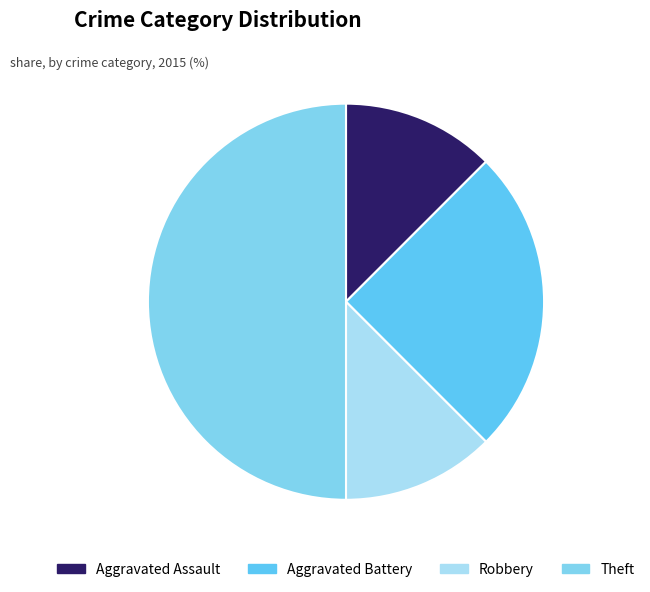

Count the number of slices in the pie.

4